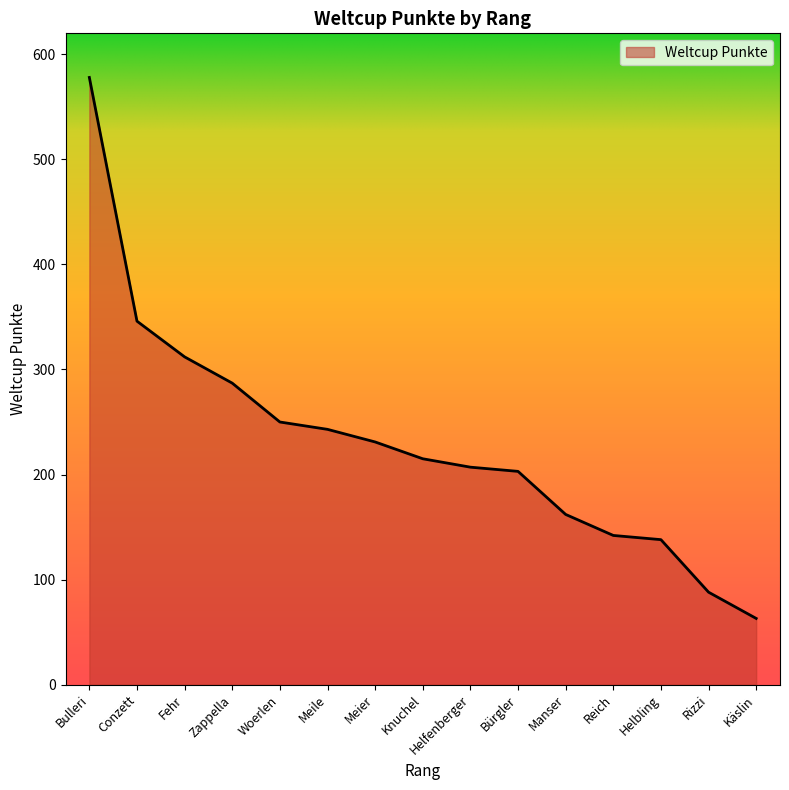

Is it true that the value at Woerlen is 250?

True